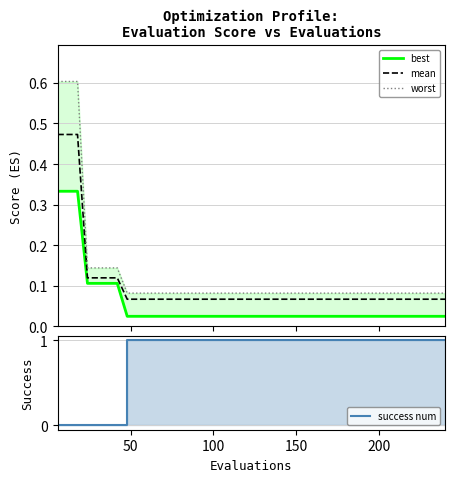

True or false: best has more than 2 points higher than both neighbors.

False